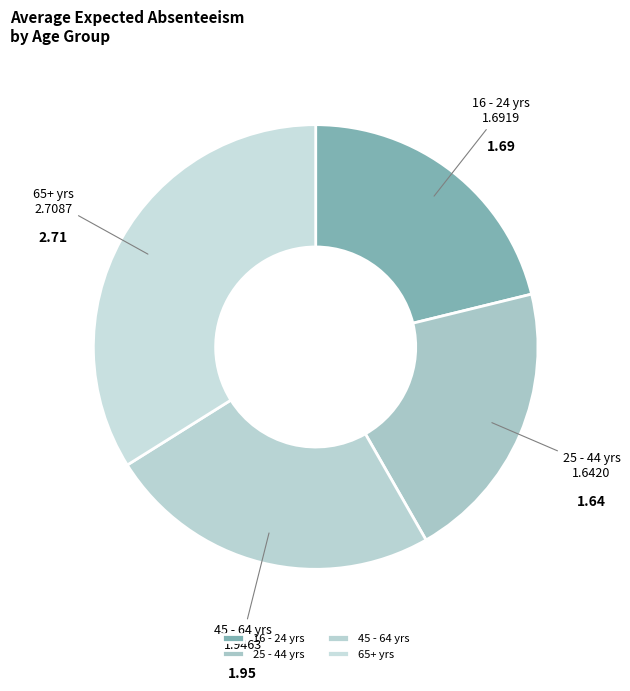

Combined, do 65+ yrs and 25 - 44 yrs account for over 50%?

Yes